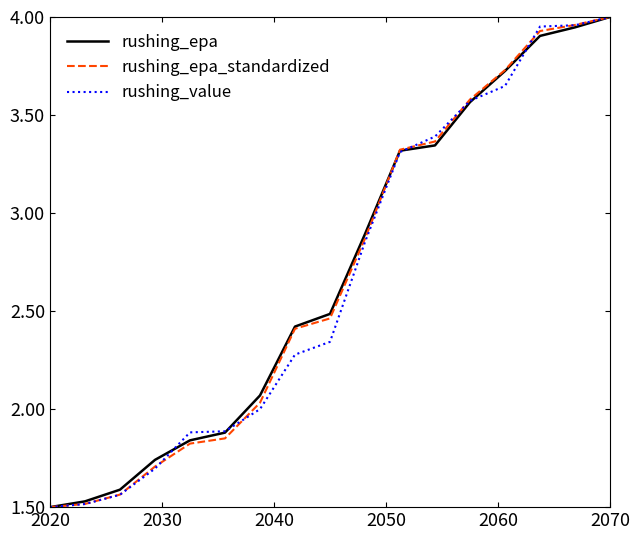

What are all the series names shown in the legend?

rushing_epa, rushing_epa_standardized, rushing_value